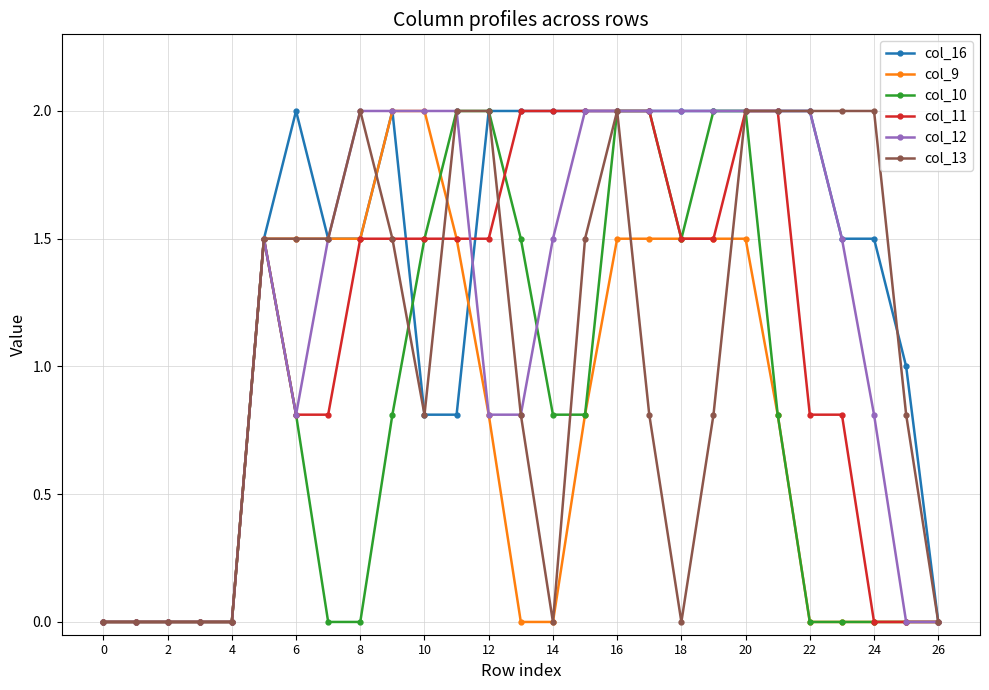

How many data points does each series have?

27